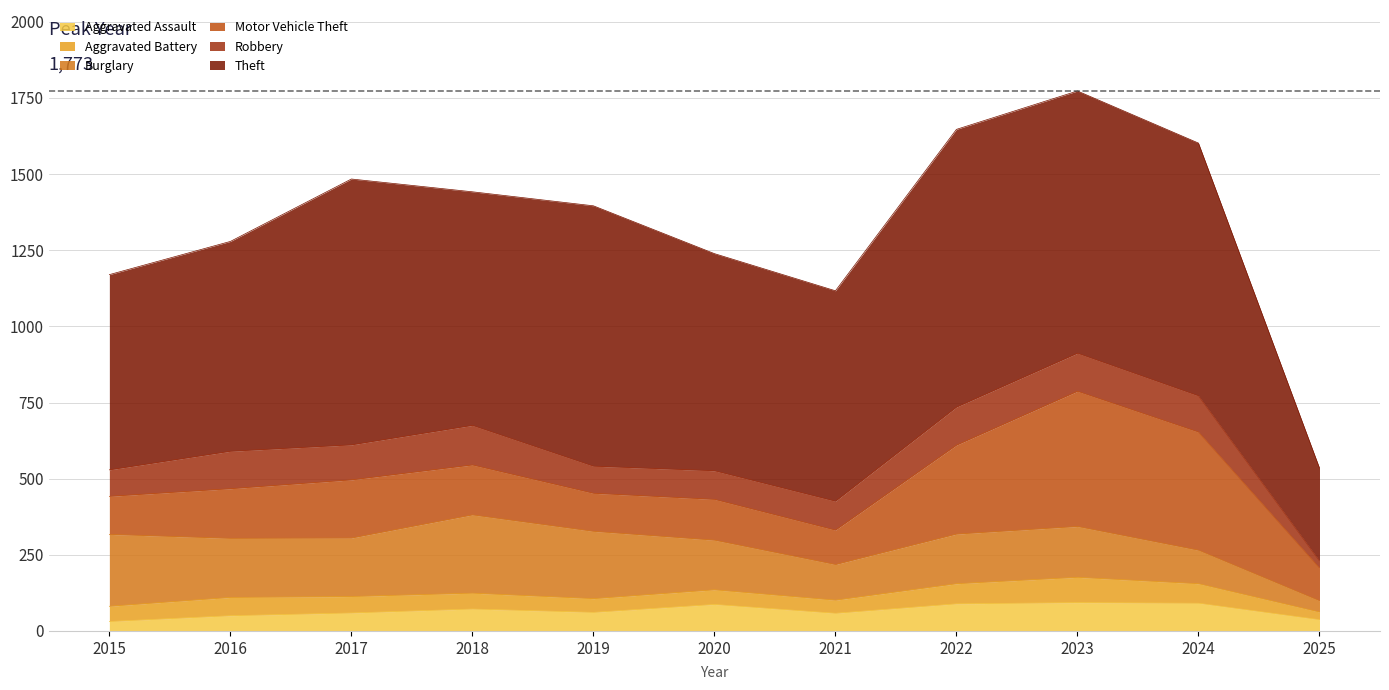

Reading left to right, list all the values displayed in this chart.

Aggravated Assault: 2015=31	2016=50	2017=59	2018=72	2019=61	2020=87	2021=58	2022=89	2023=93	2024=91	2025=37
Aggravated Battery: 2015=50	2016=60	2017=54	2018=52	2019=45	2020=48	2021=43	2022=66	2023=83	2024=64	2025=25
Burglary: 2015=236	2016=194	2017=192	2018=257	2019=221	2020=163	2021=117	2022=163	2023=167	2024=110	2025=37
Motor Vehicle Theft: 2015=125	2016=163	2017=191	2018=164	2019=125	2020=134	2021=113	2022=292	2023=444	2024=388	2025=108
Robbery: 2015=87	2016=123	2017=115	2018=130	2019=89	2020=94	2021=95	2022=125	2023=125	2024=119	2025=23
Theft: 2015=641	2016=689	2017=873	2018=767	2019=855	2020=713	2021=691	2022=912	2023=861	2024=830	2025=305